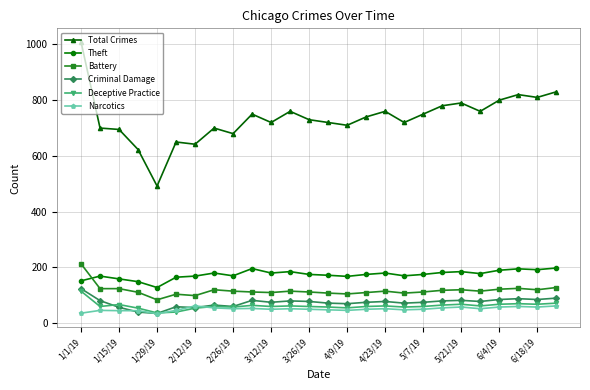

At how many categories does at least one series exceed 528?

25